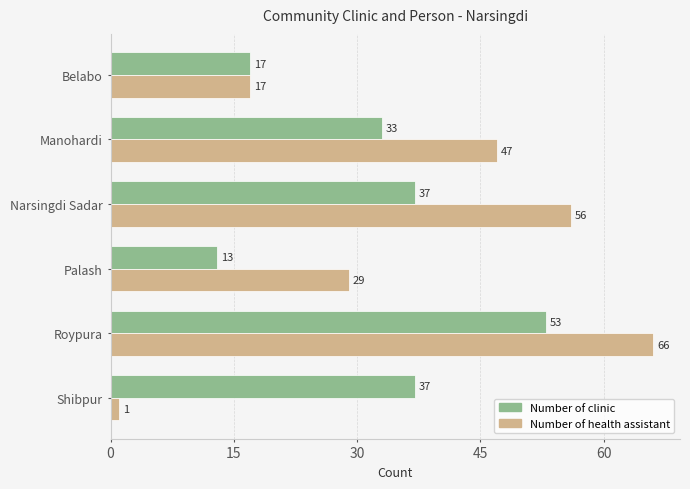

Which series has the largest range (max minus min)?

Number of health assistant